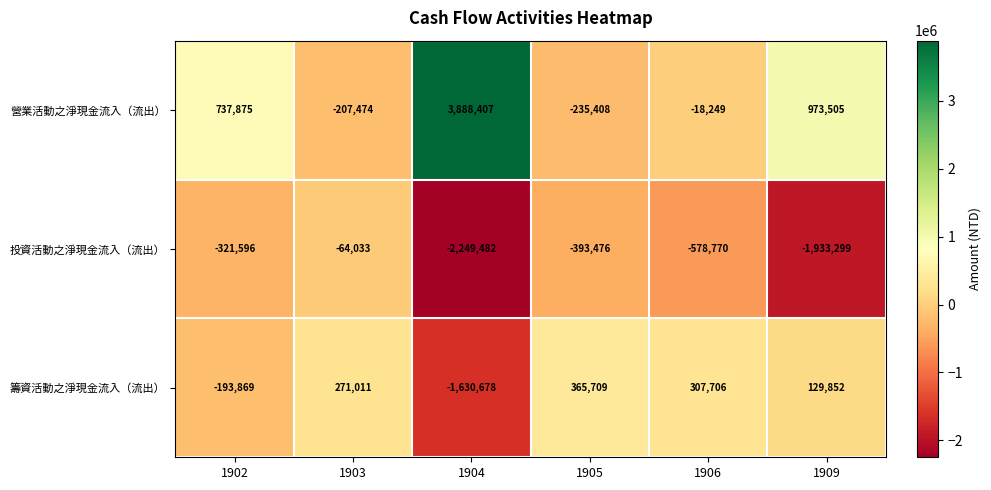

How many negative values does the 營業活動之淨現金流入（流出） series have?

3